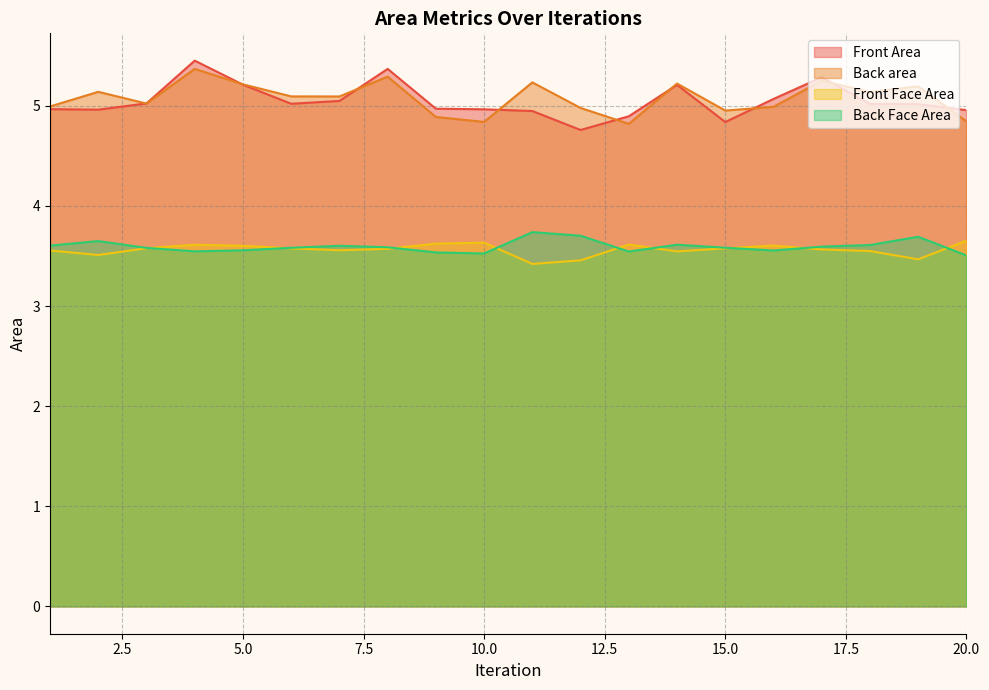

Which series changed the most between 5.0 and 10.0?

Back area